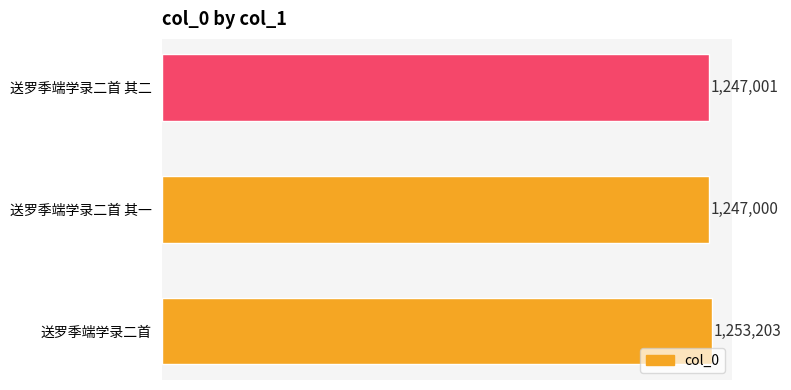

Reading top to bottom, list all the values displayed in this chart.

1247001	1247000	1253203